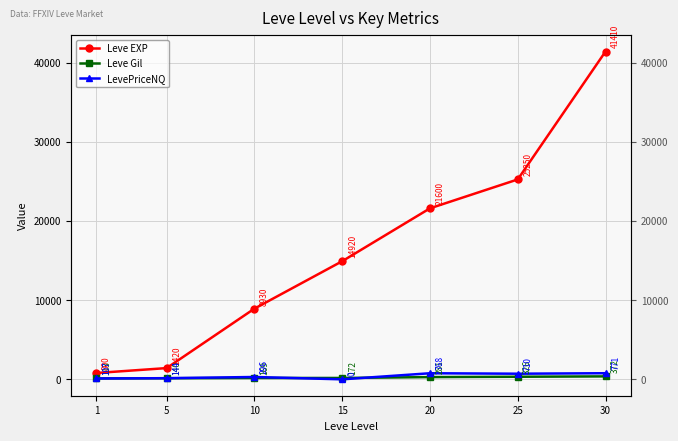

Is this an area chart (filled region under the line)?

No